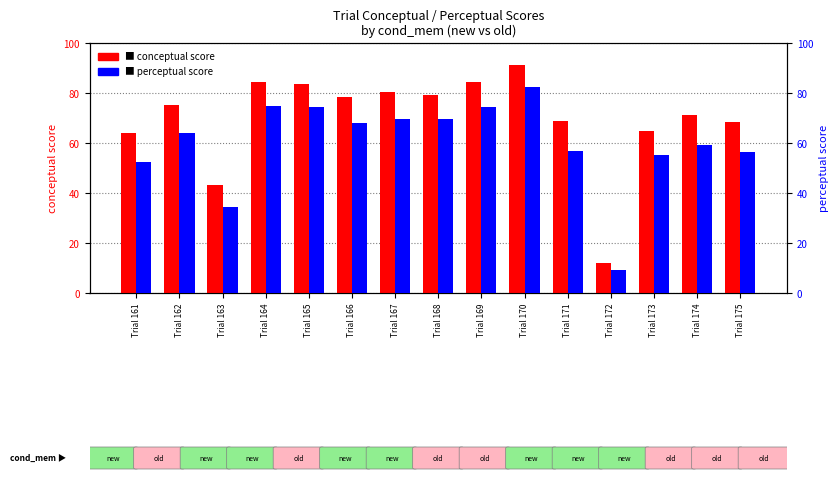

What is the difference between the conceptual values at Trial 175 and Trial 165?

15.0